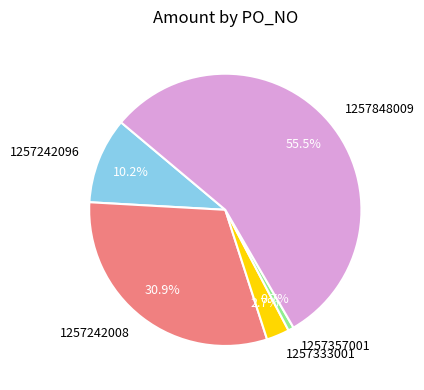

To the nearest percent, what is the average slice percentage?

20%